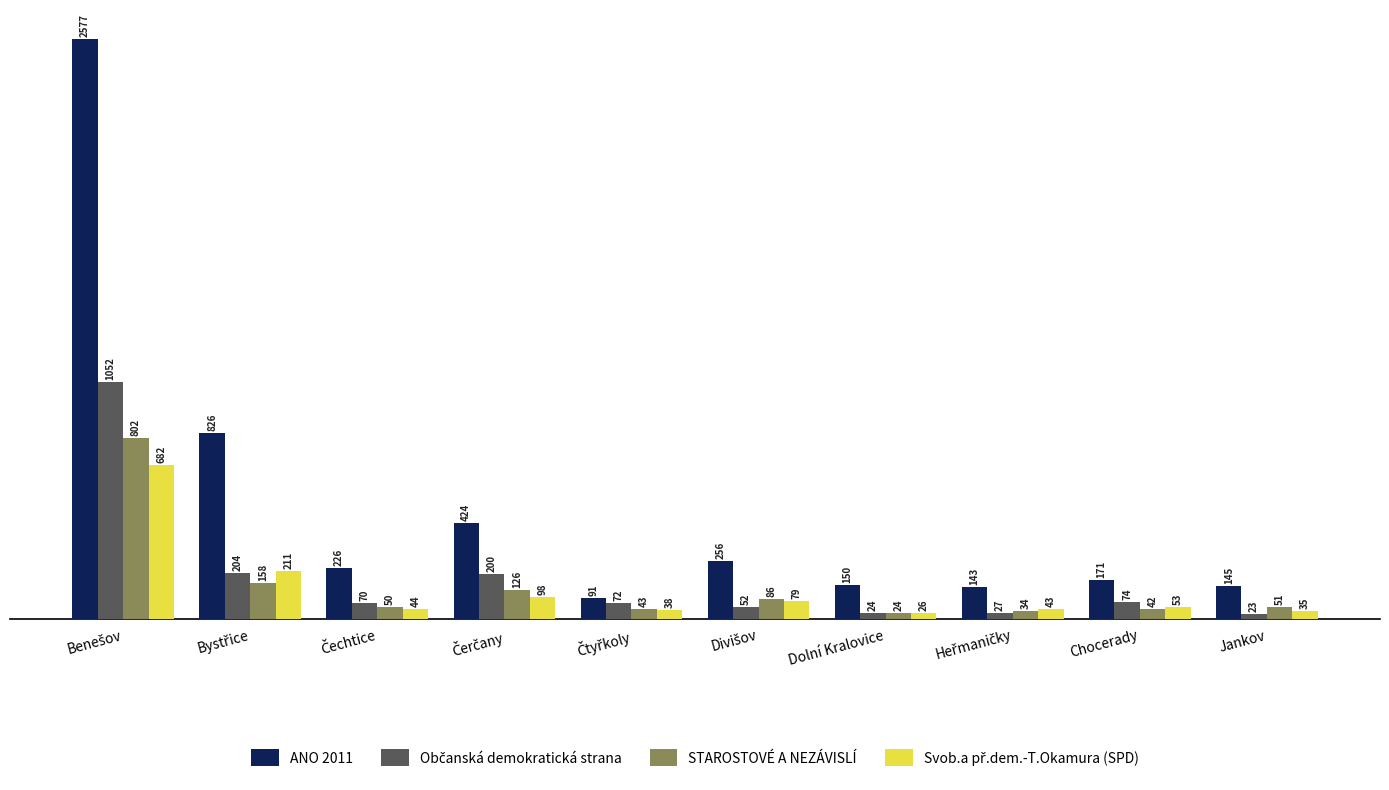

Which series has the largest range (max minus min)?

ANO 2011